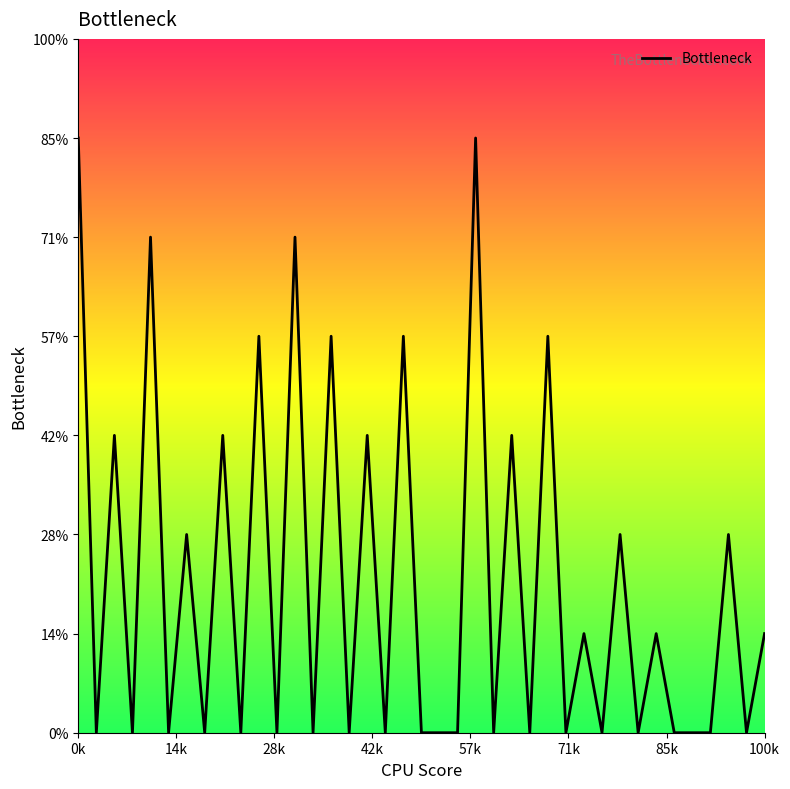

Does the chart display data point markers on the line(s)?

No